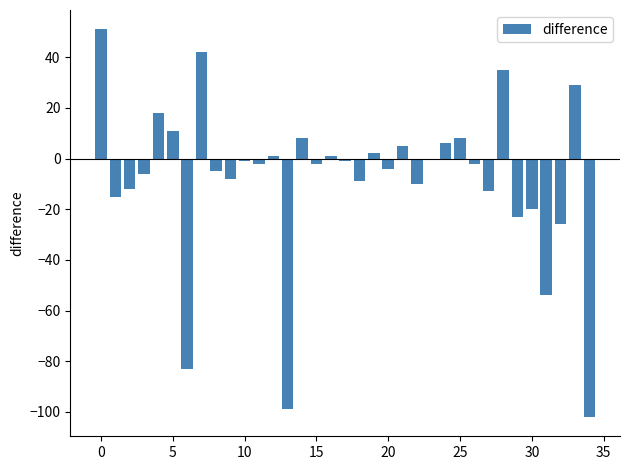

What is the maximum value shown in the chart?

51